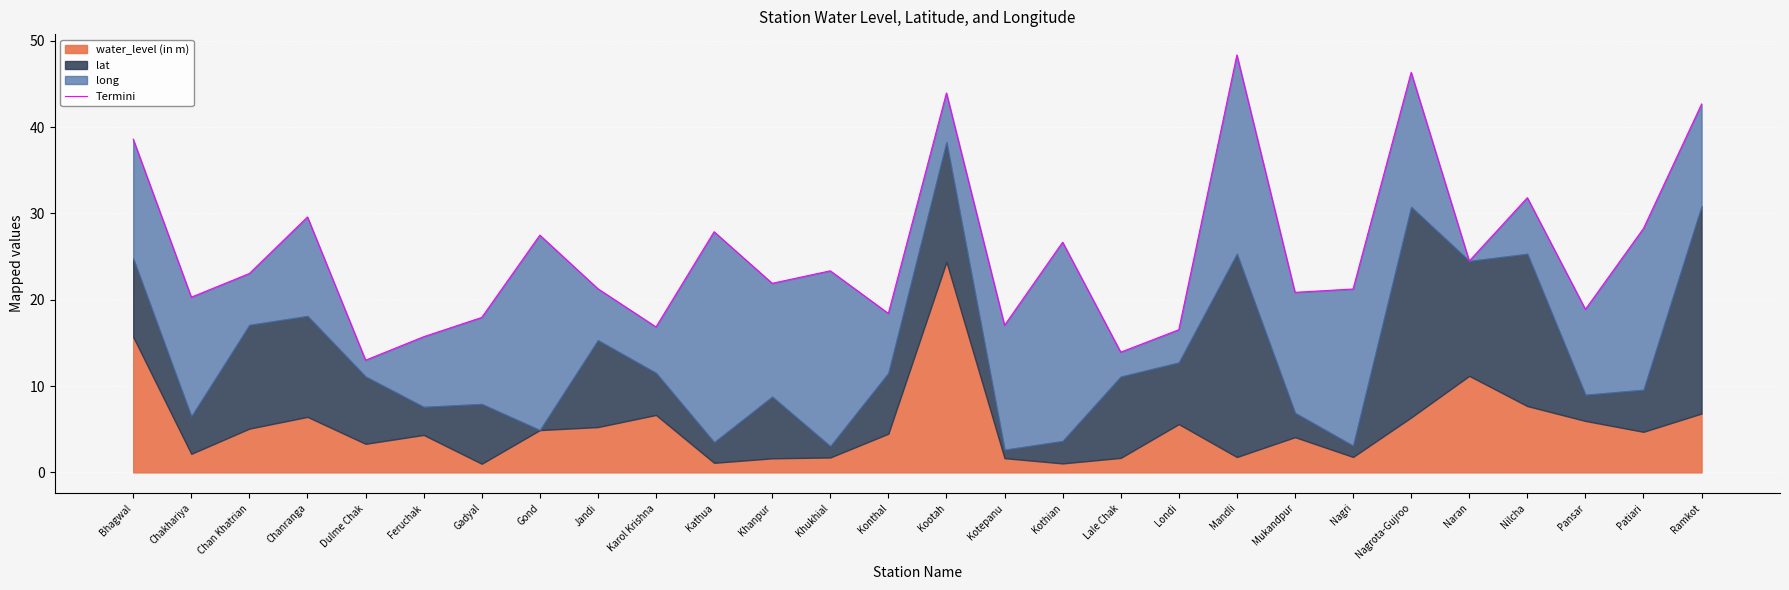

What is the minimum value shown in the chart?

13.0